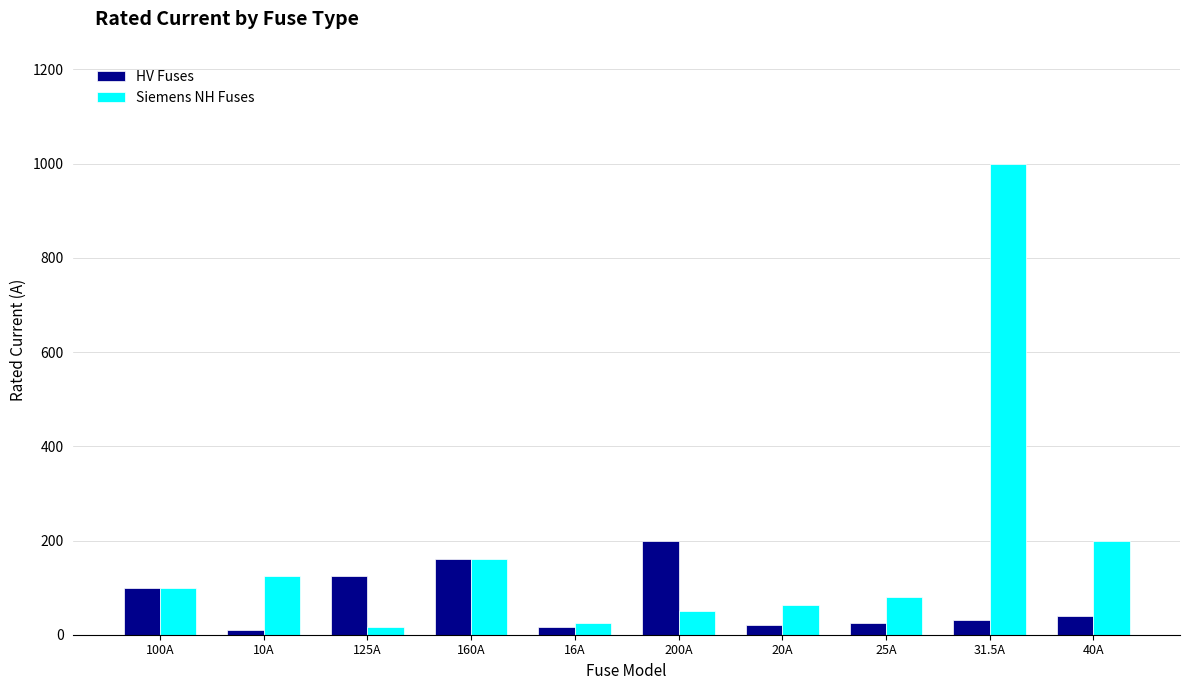

What position from the left is 200A?

6